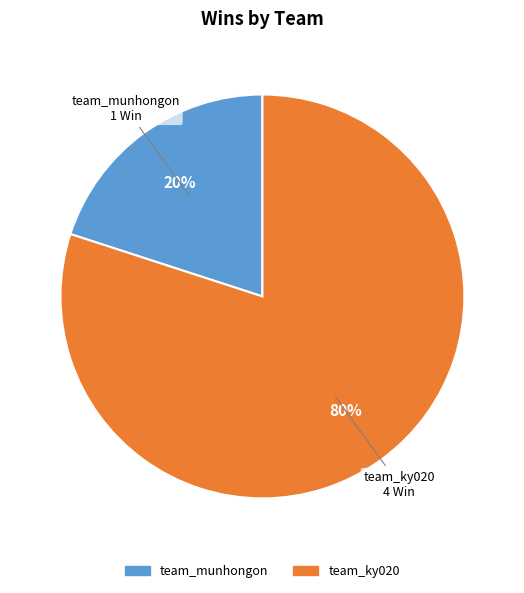

How many slices are in this pie chart?

2